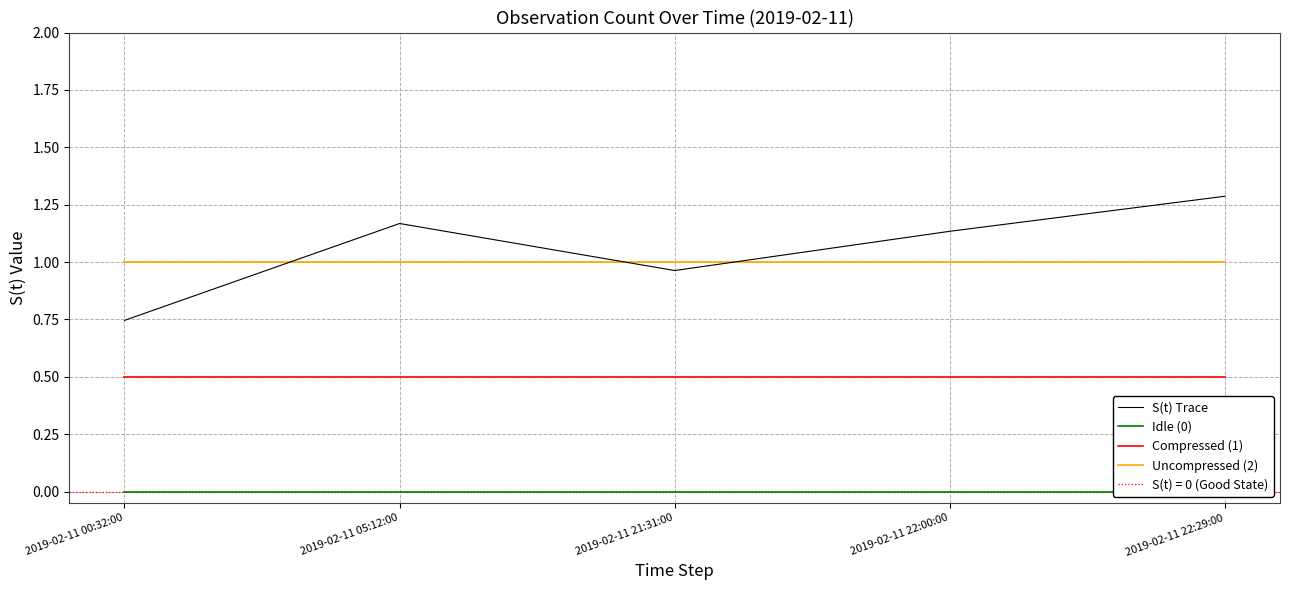

Count the number of categories in the chart.

5